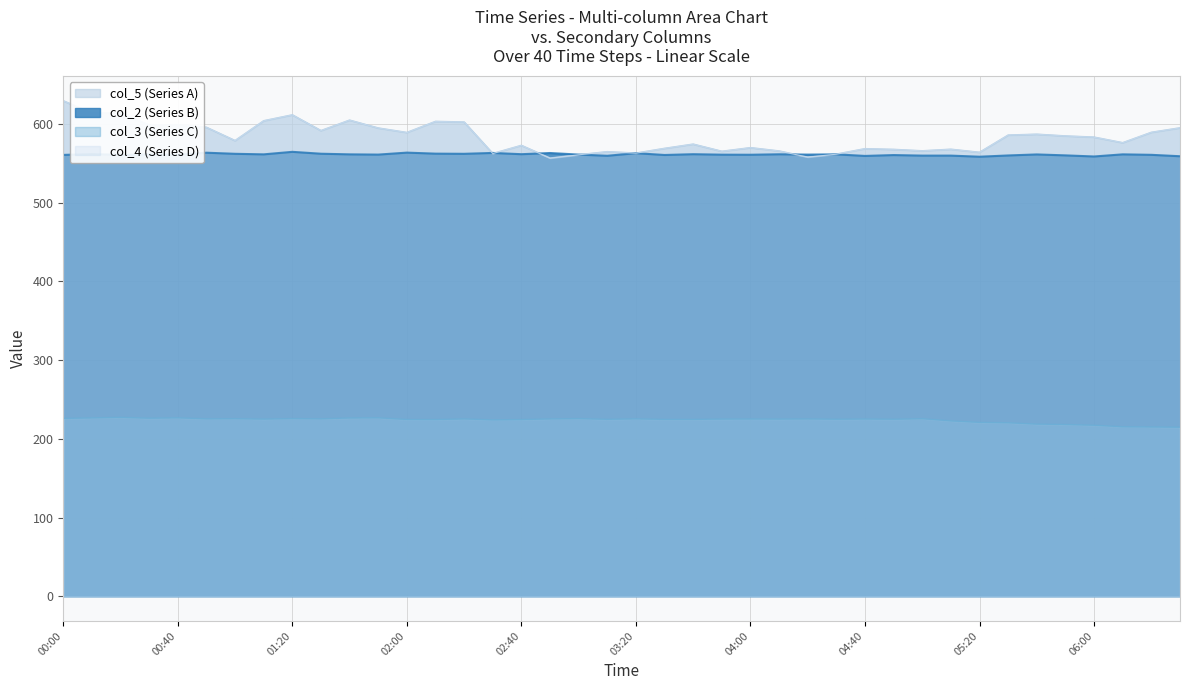

Is it true that col_4 equals 132.6 at 03:20?

False